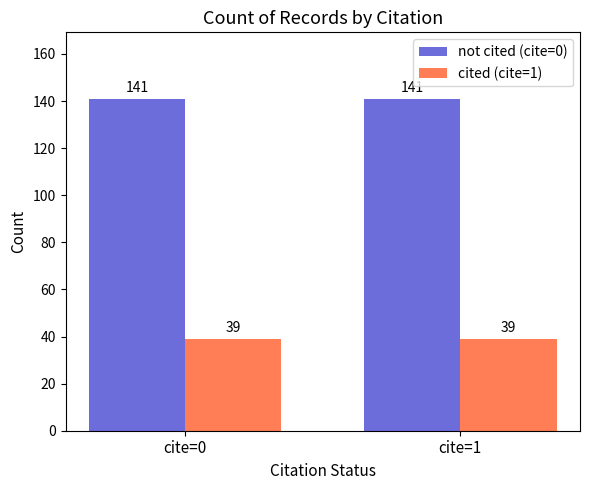

Reading left to right, list all the values displayed in this chart.

not cited (cite=0): 141	141
cited (cite=1): 39	39